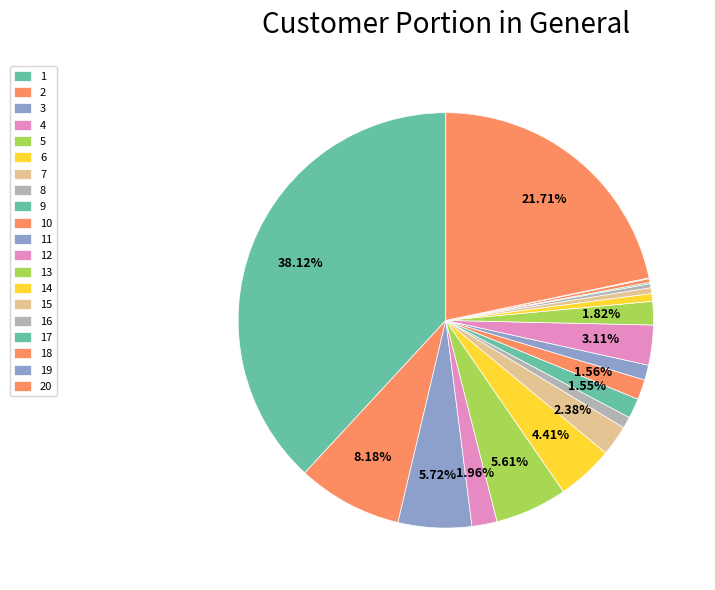

Count the number of slices in the pie.

20